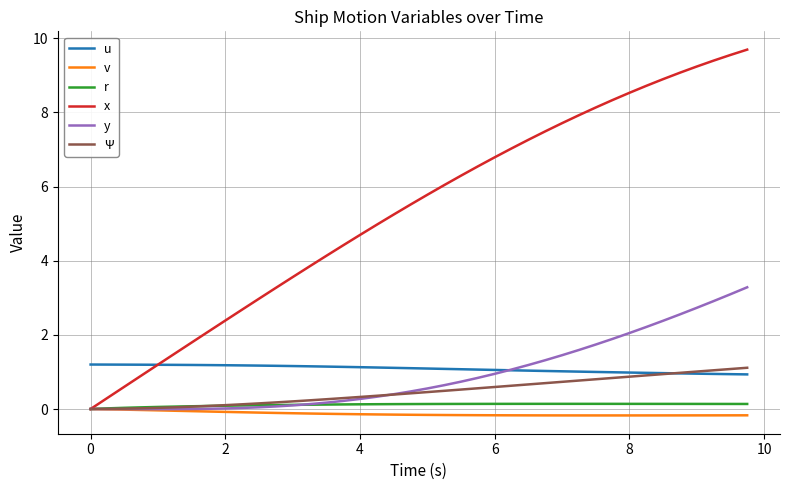

How many lines are shown in the chart?

6